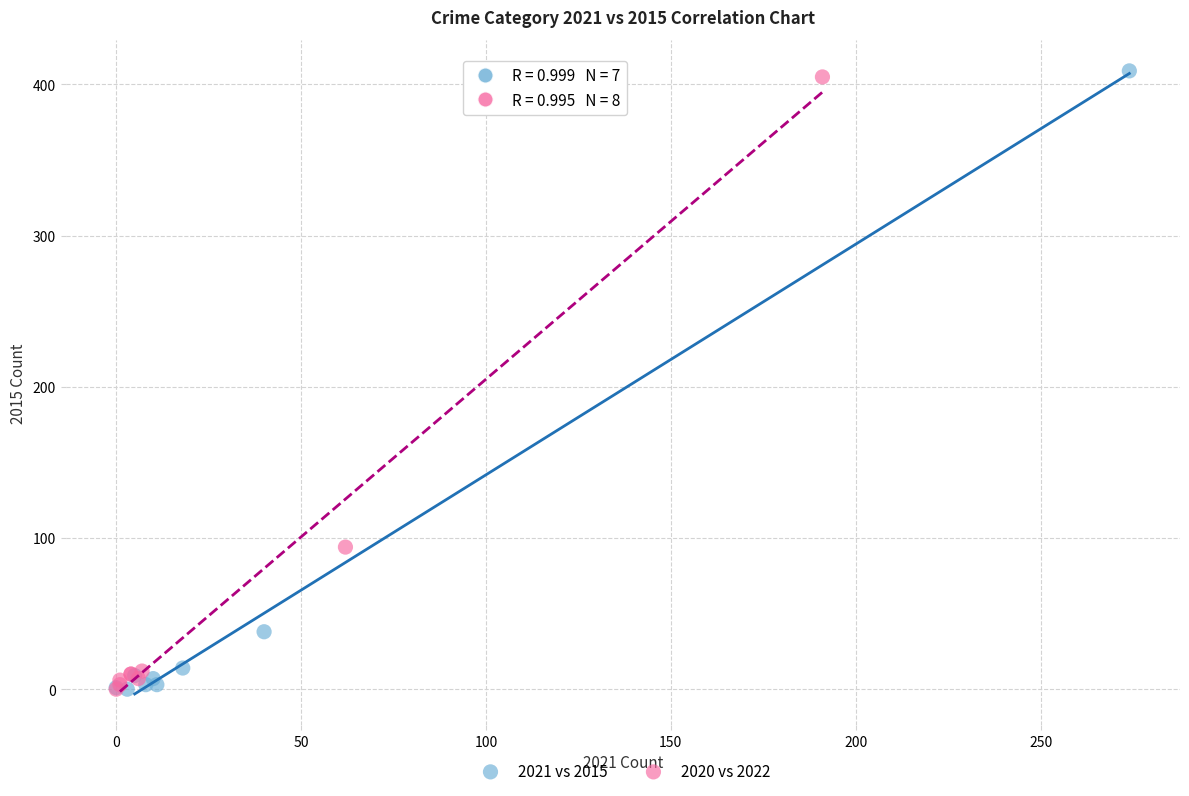

What are all the series names shown in the legend?

2021 vs 2015, 2020 vs 2022